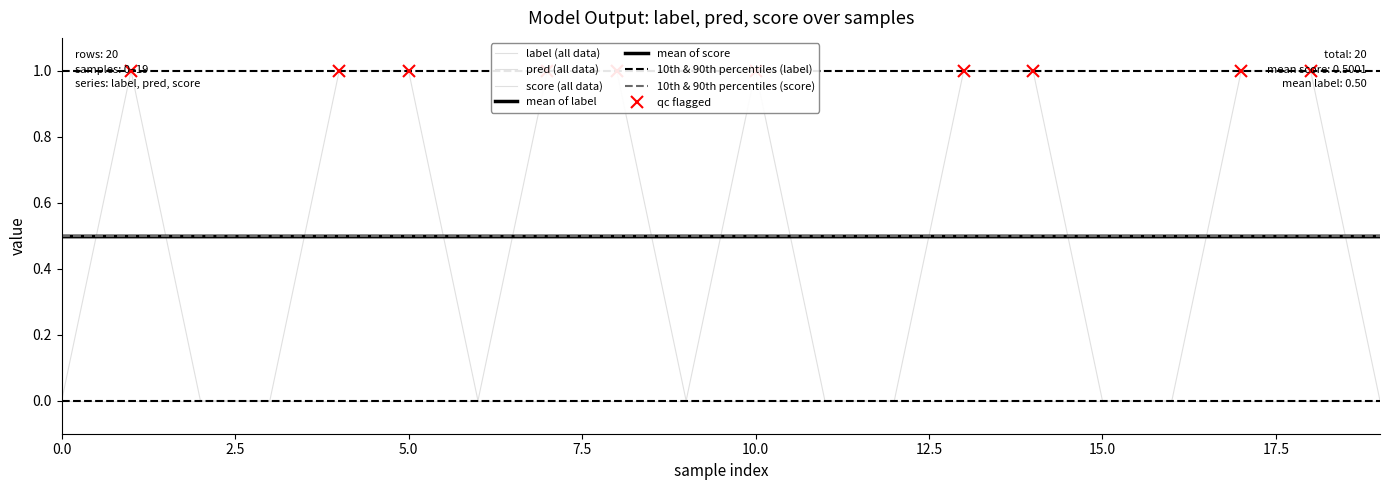

Which series changed the most between 4 and 15?

label